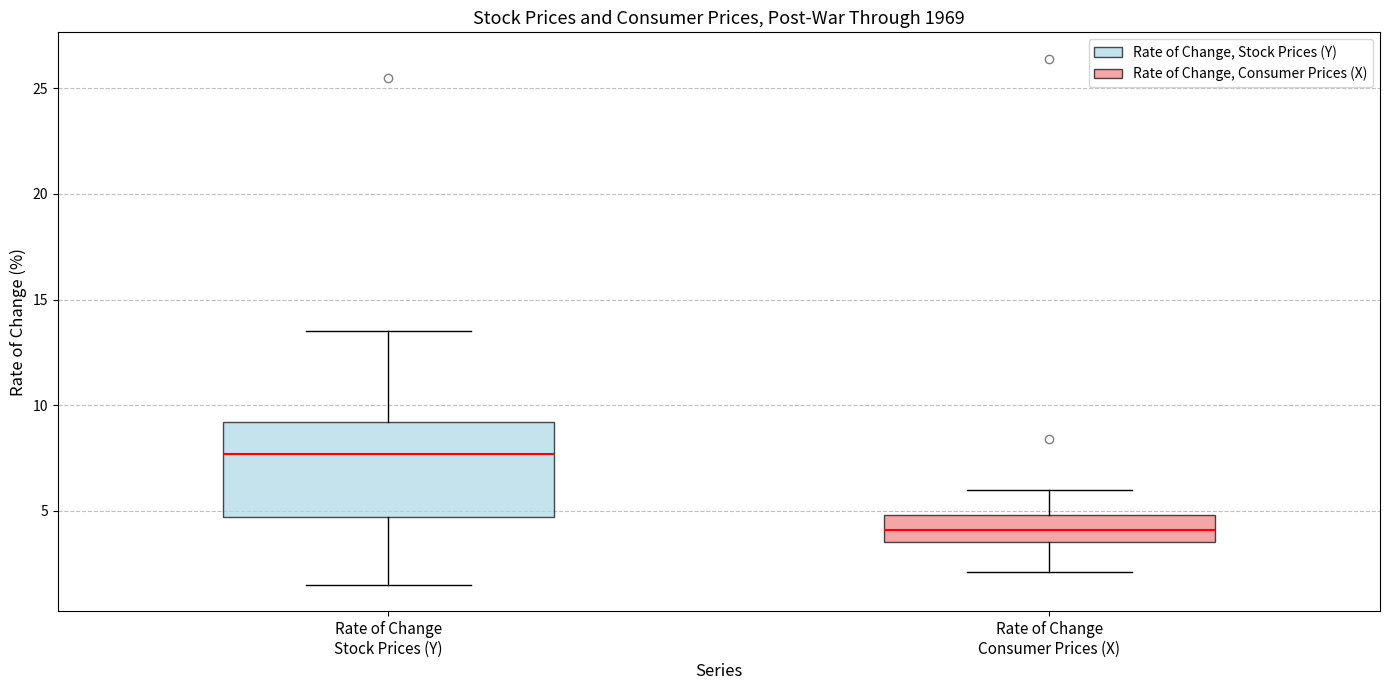

Reading left to right, transcribe this box plot: for each box, give where its median line is, the range the box spans, and where its two whiskers end, as read against the y-axis. The values are not printed on the chart, so give them approximately, as read against the axis.

Rate of Change Stock Prices (Y): median 7.5, box 4.5 to 9.0, whiskers 1.5 to 13.5
Rate of Change Consumer Prices (X): median 4.0, box 3.5 to 5.0, whiskers 2.0 to 6.0